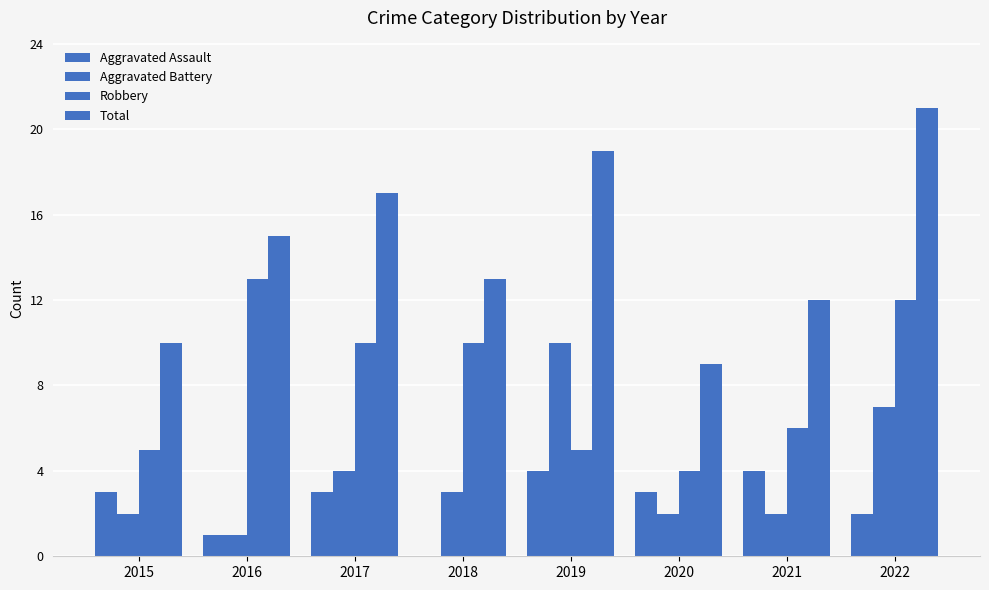

Rank the series by their maximum value, from highest to lowest.

Total, Robbery, Aggravated Battery, Aggravated Assault